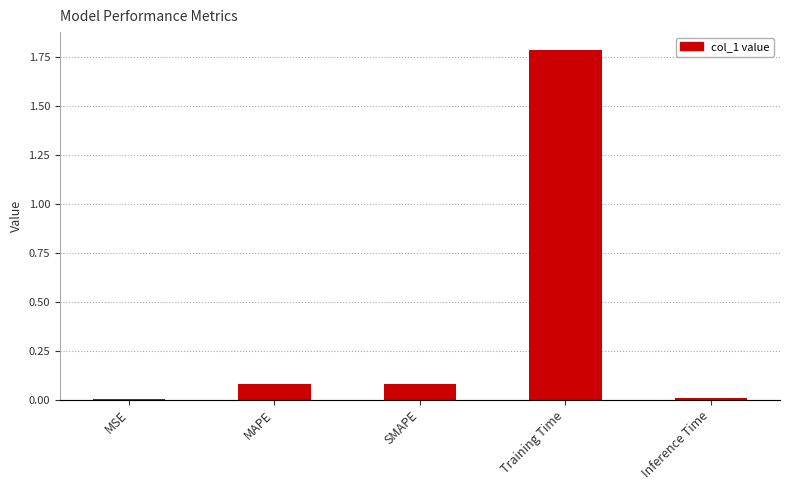

Reading right to left, extract all data points from this chart.

Inference Time=0.0	Training Time=1.8	SMAPE=0.1	MAPE=0.1	MSE=0.0